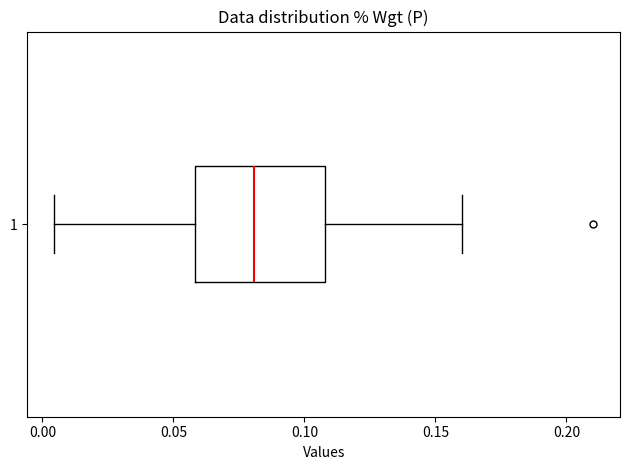

Read this box plot against the x-axis: the position of the median line, the range covered by the box, and the ends of both whiskers. The values are not printed on the chart, so give them approximately, as read against the axis.

median 0.080, box 0.060 to 0.110, whiskers 0.005 to 0.160